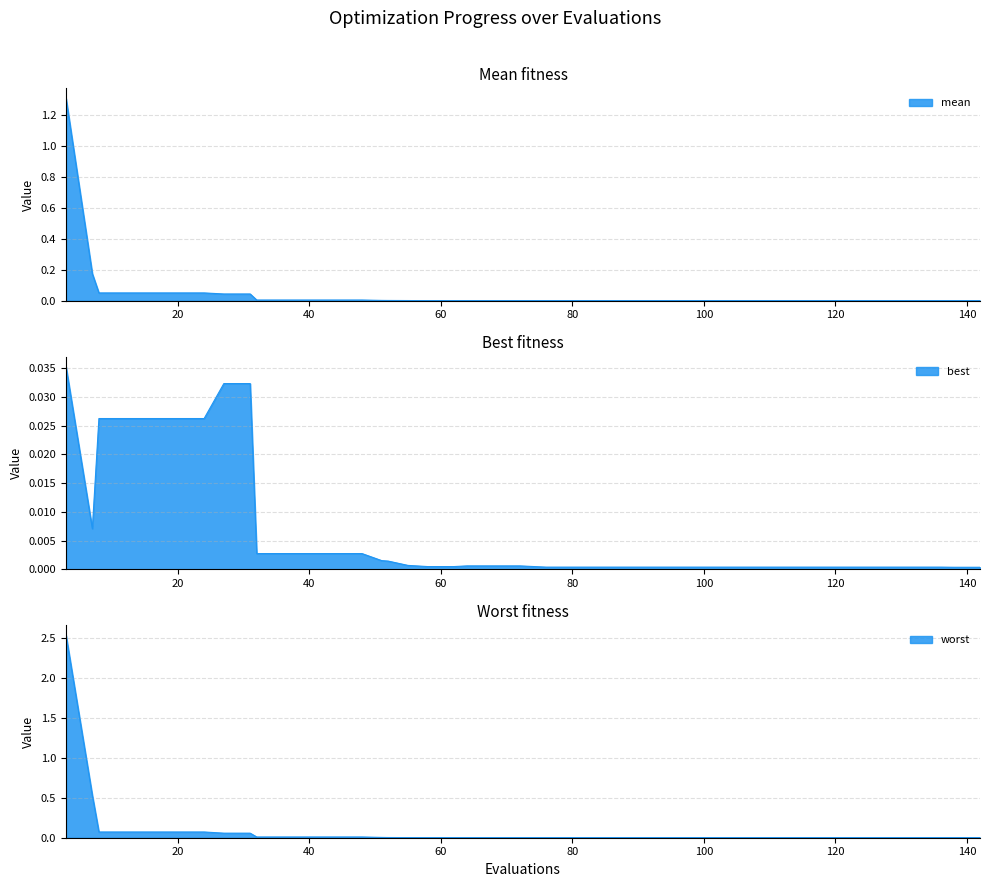

What is the spread (max minus min) of values at 7?

0.5